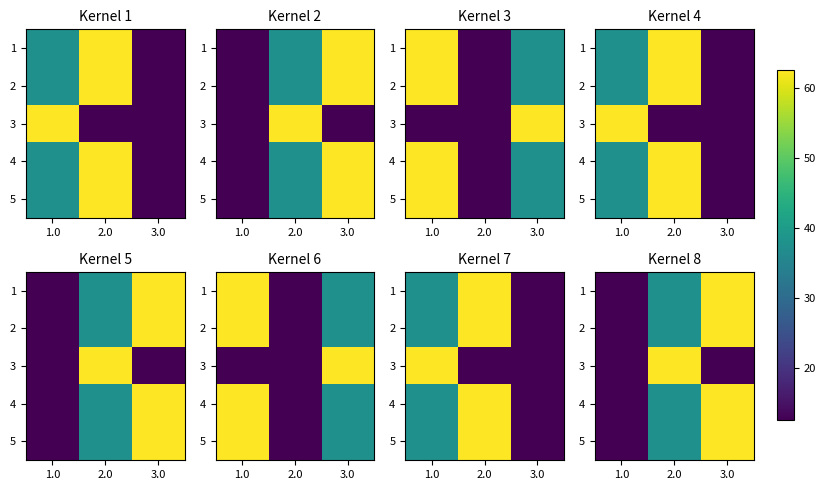

Is the value of 2 at 1.0 greater than the value of 3 at 1.0?

No